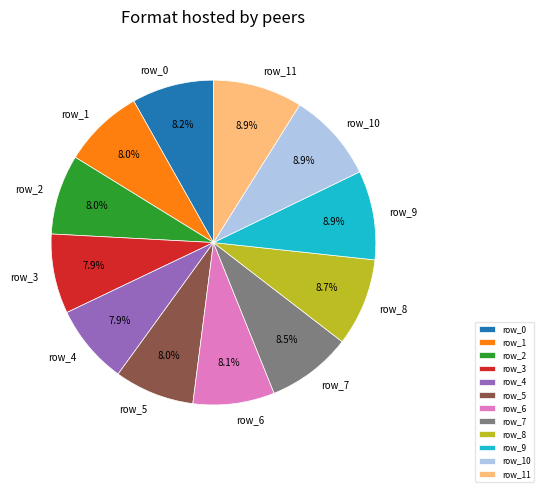

Approximately how many times larger is the value at row_8 compared to row_1?

1.1